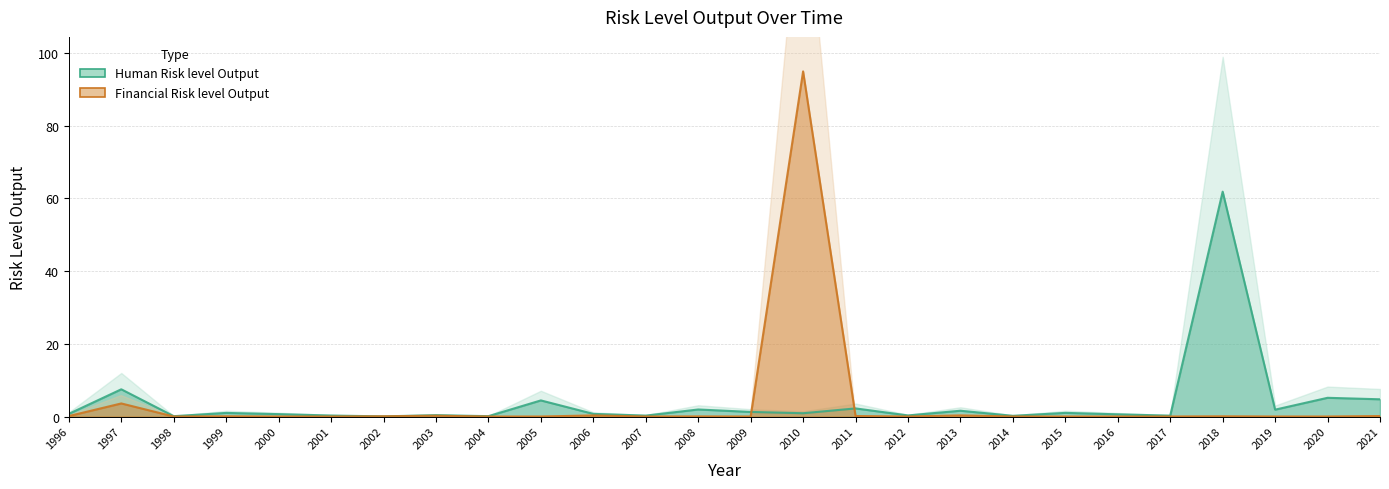

What is the spread (max minus min) of values at 1997?

3.9